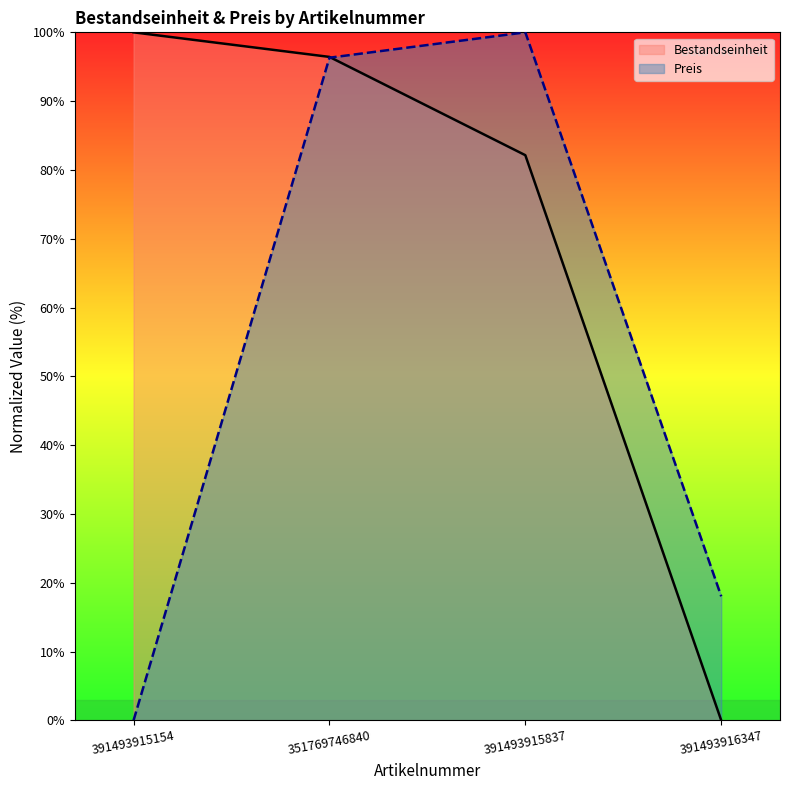

How many series are shown in this chart?

2